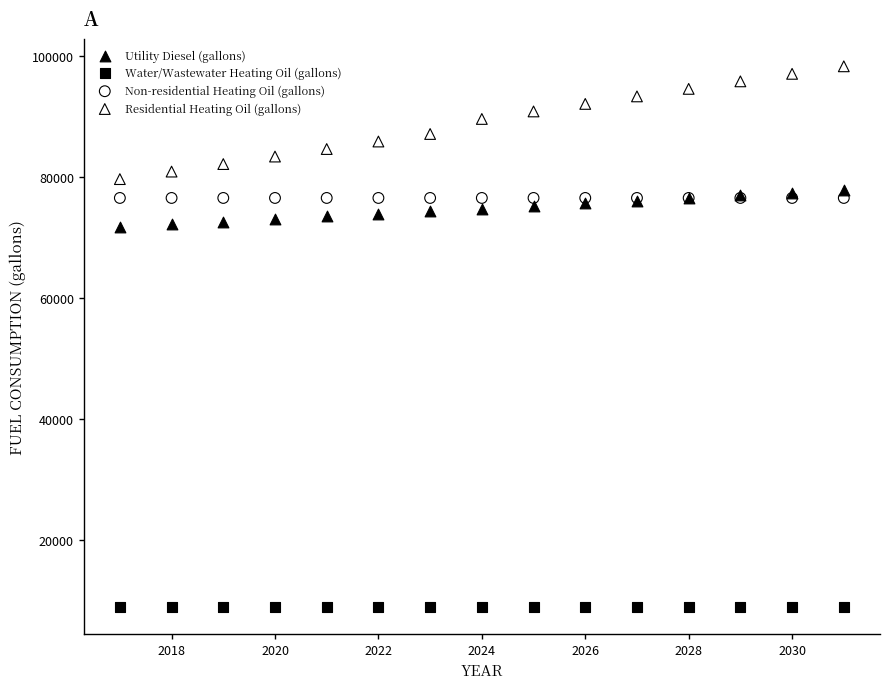

Which series reaches the maximum Y coordinate?

Residential Heating Oil (gallons)